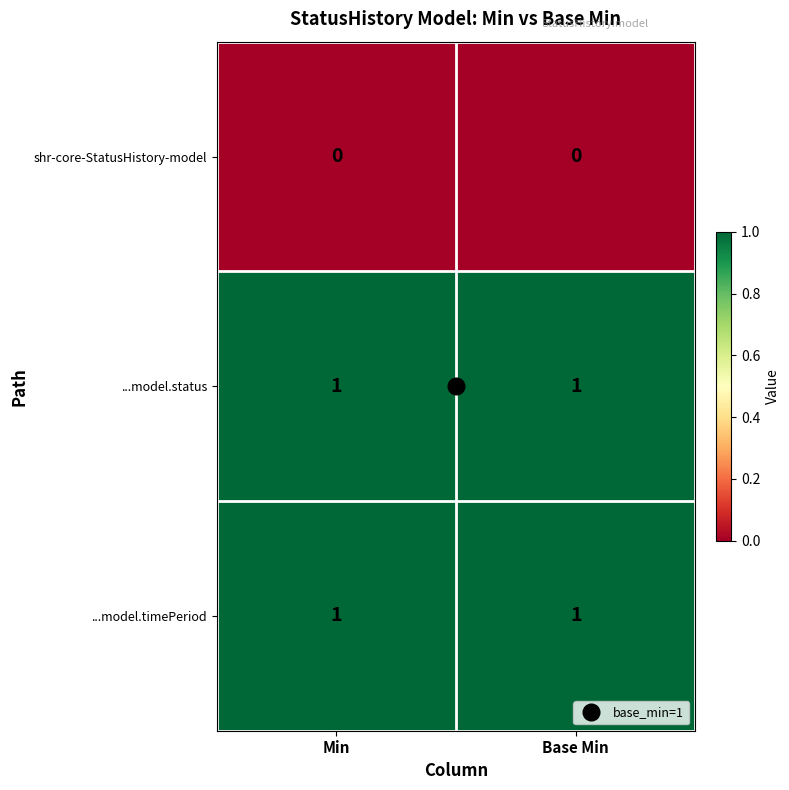

Is the value of ...model.status at Min greater than the value of shr-core-StatusHistory-model at Min?

Yes